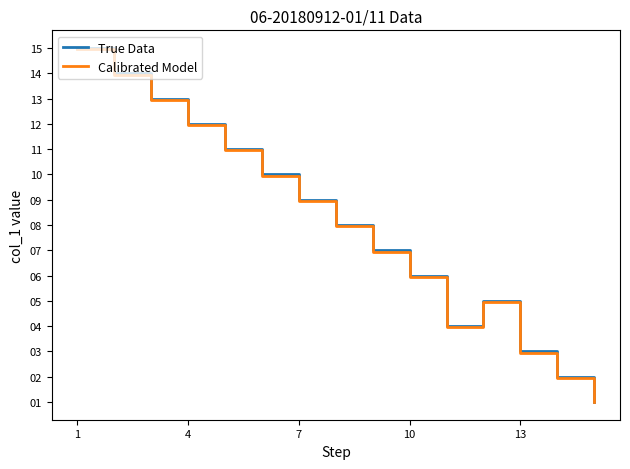

How many lines are shown in the chart?

2